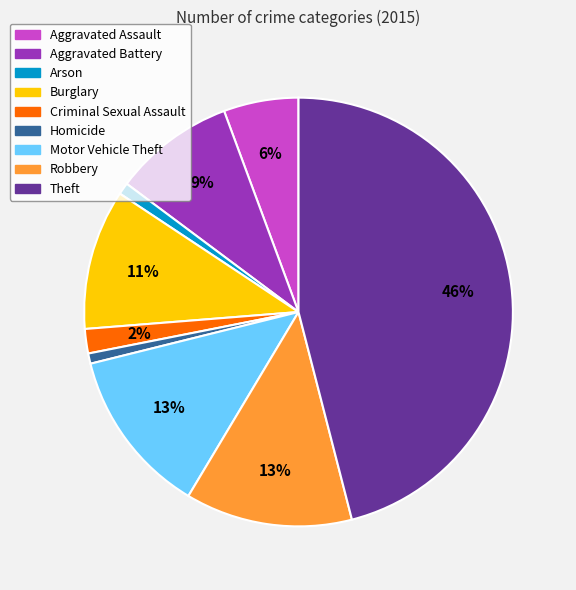

Which has a higher value, Aggravated Battery or Motor Vehicle Theft?

Motor Vehicle Theft